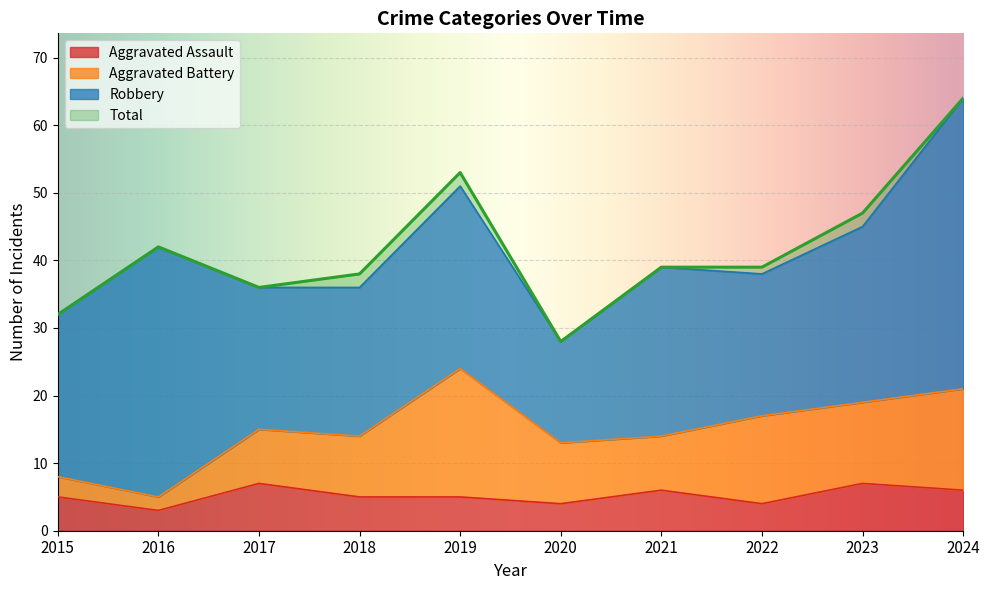

What is the minimum value shown in the chart?

3